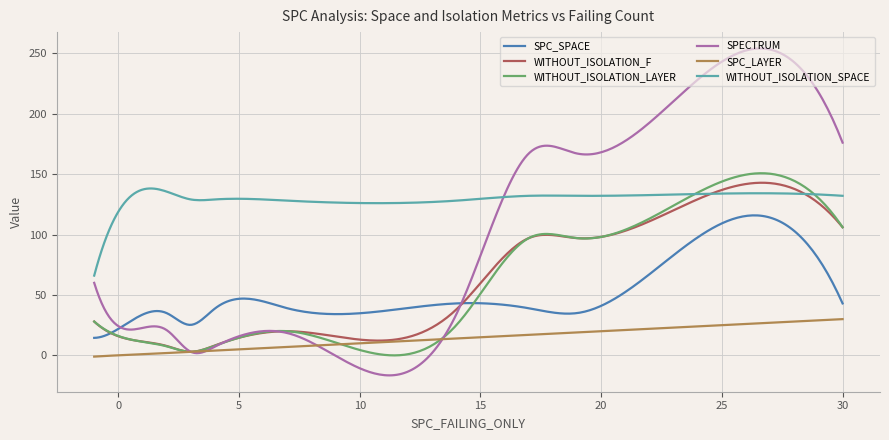

True or false: SPC_LAYER and SPC_SPACE cross at least once.

False